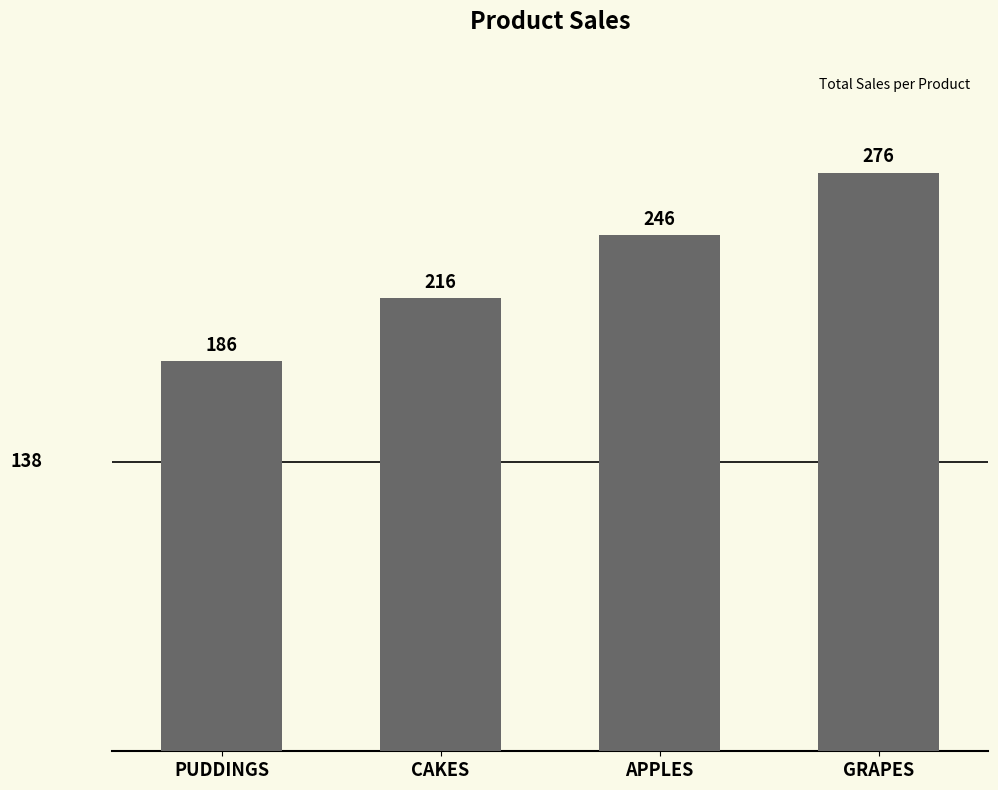

What is the greatest value displayed?

276